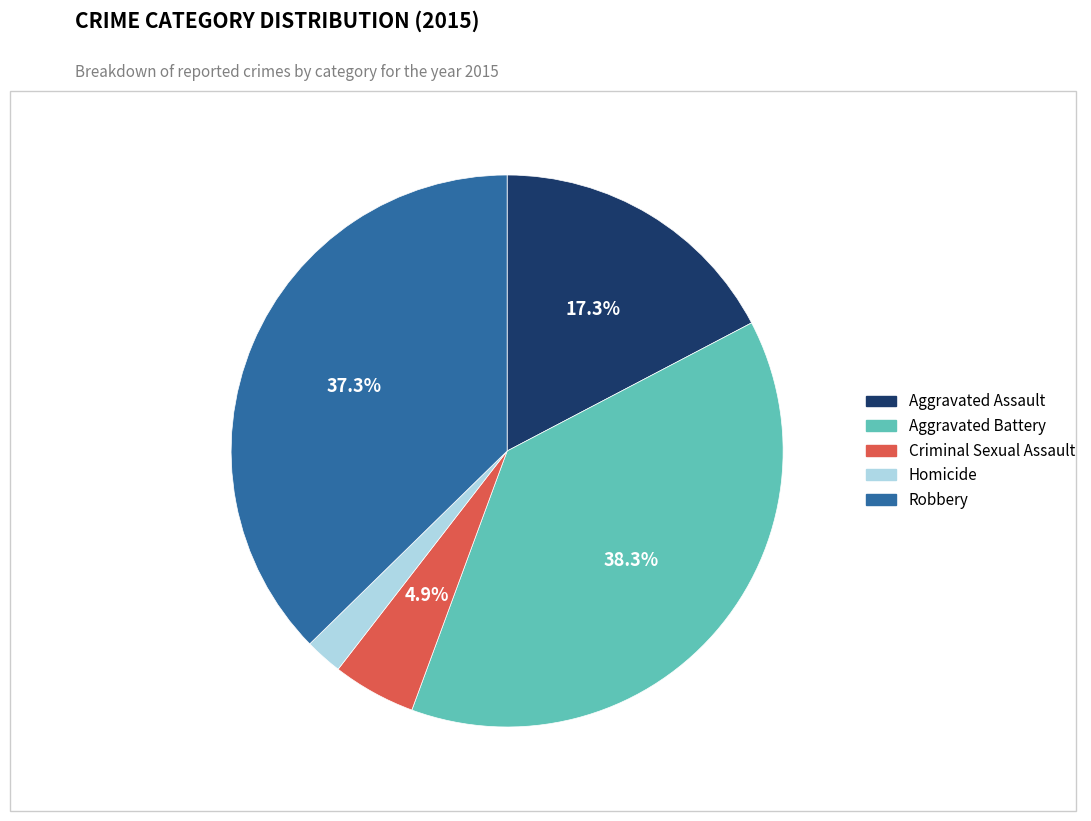

Rank the categories by value from lowest to highest.

Homicide, Criminal Sexual Assault, Aggravated Assault, Robbery, Aggravated Battery